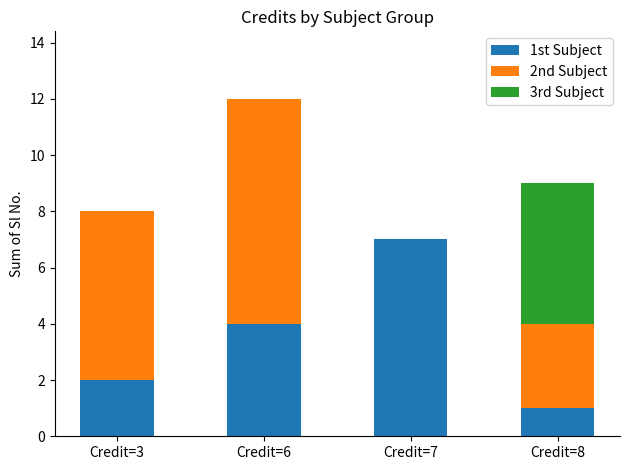

Count the number of categories in the chart.

4